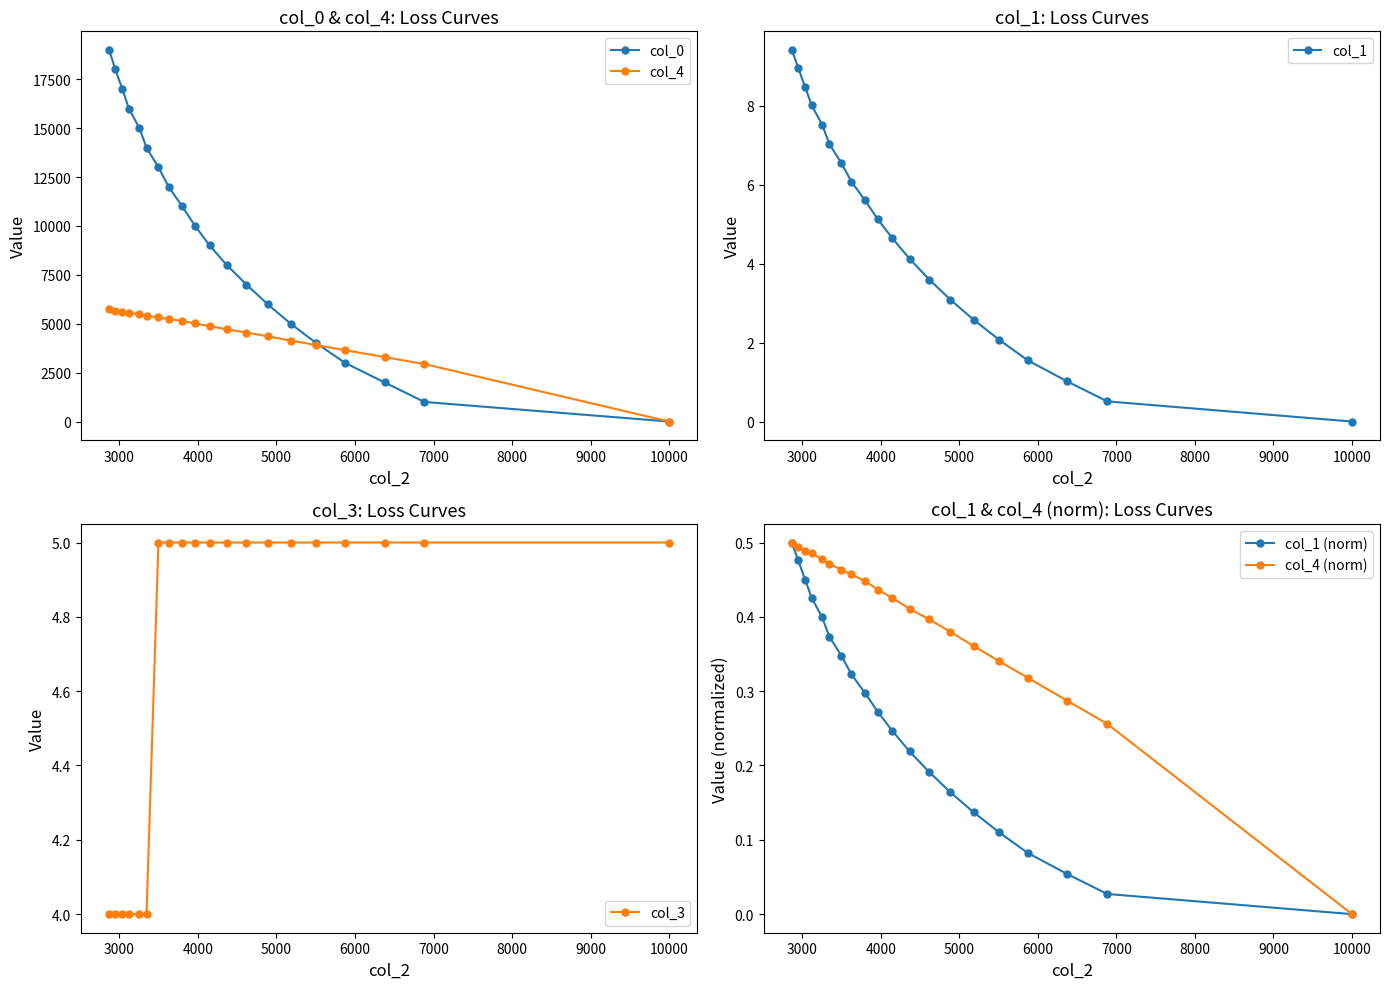

What is the minimum value for col_3?

4